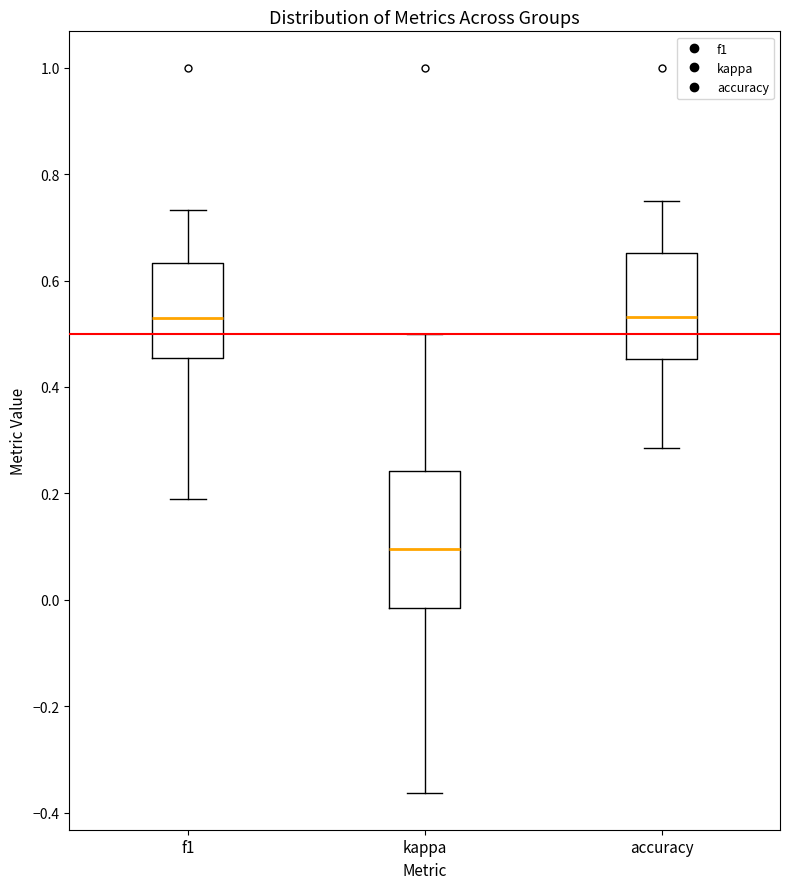

Reading left to right, transcribe this box plot: for each box, give where its median line is, the range the box spans, and where its two whiskers end, as read against the y-axis. The values are not printed on the chart, so give them approximately, as read against the axis.

f1: median 0.52, box 0.46 to 0.64, whiskers 0.20 to 0.74
kappa: median 0.10, box -0.02 to 0.24, whiskers -0.36 to 0.50
accuracy: median 0.54, box 0.46 to 0.66, whiskers 0.28 to 0.76